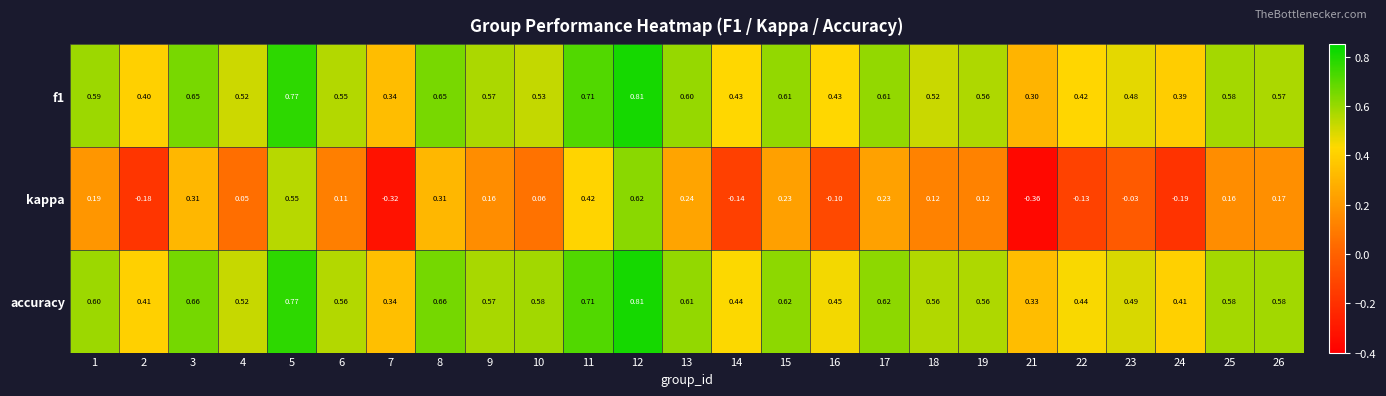

Which series has the largest range (max minus min)?

kappa